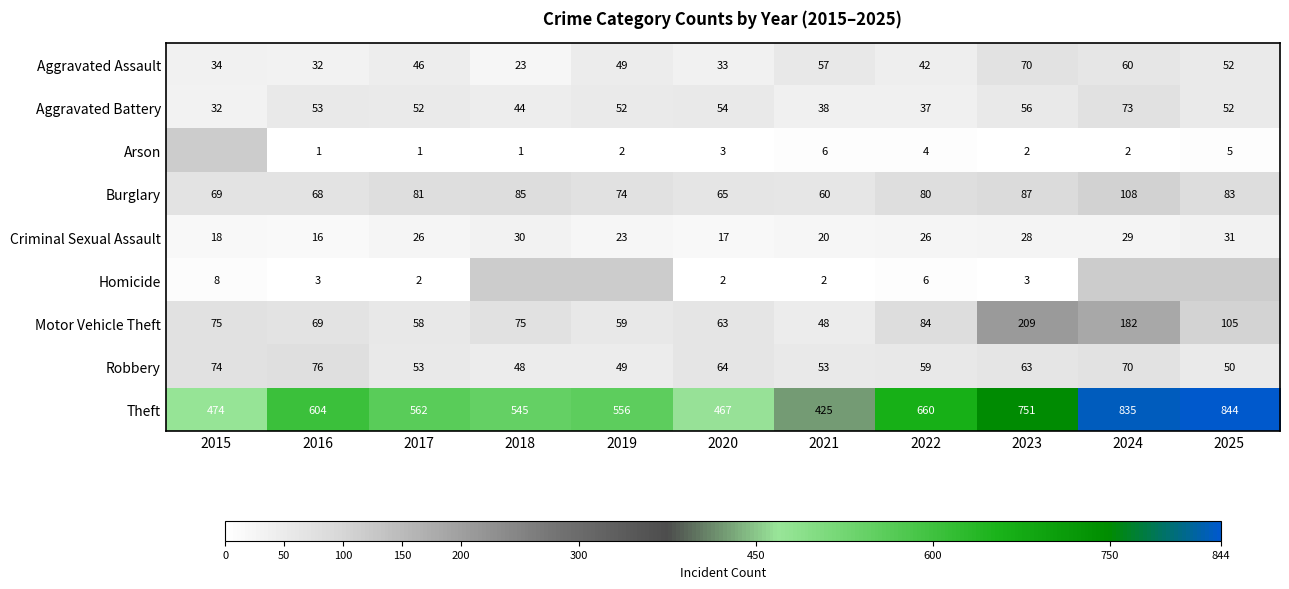

What is the sum of the Aggravated Assault values at 2019 and 2023?

119